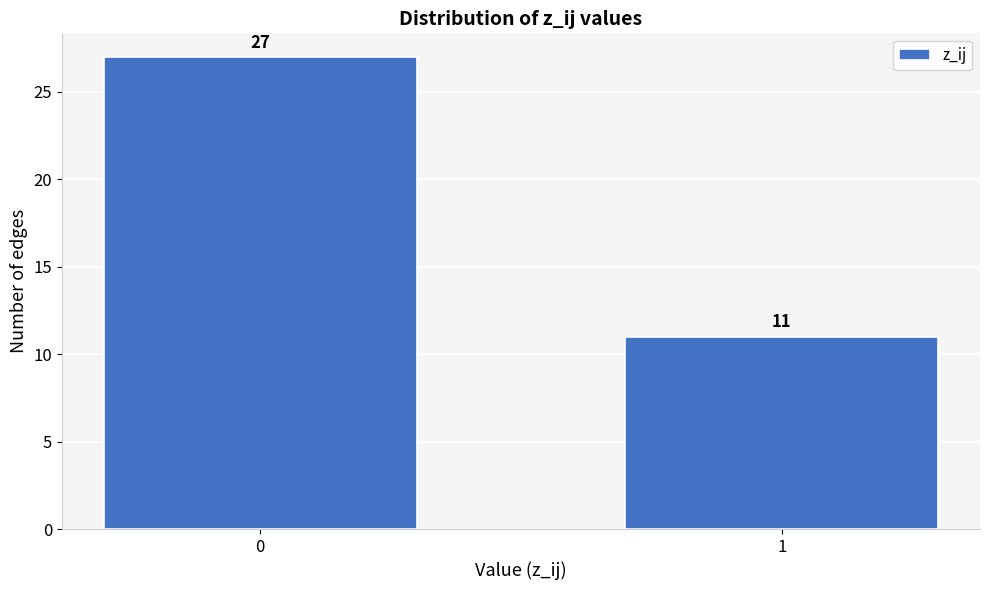

Reading left to right, what are all the values shown in this chart?

0=27	1=11